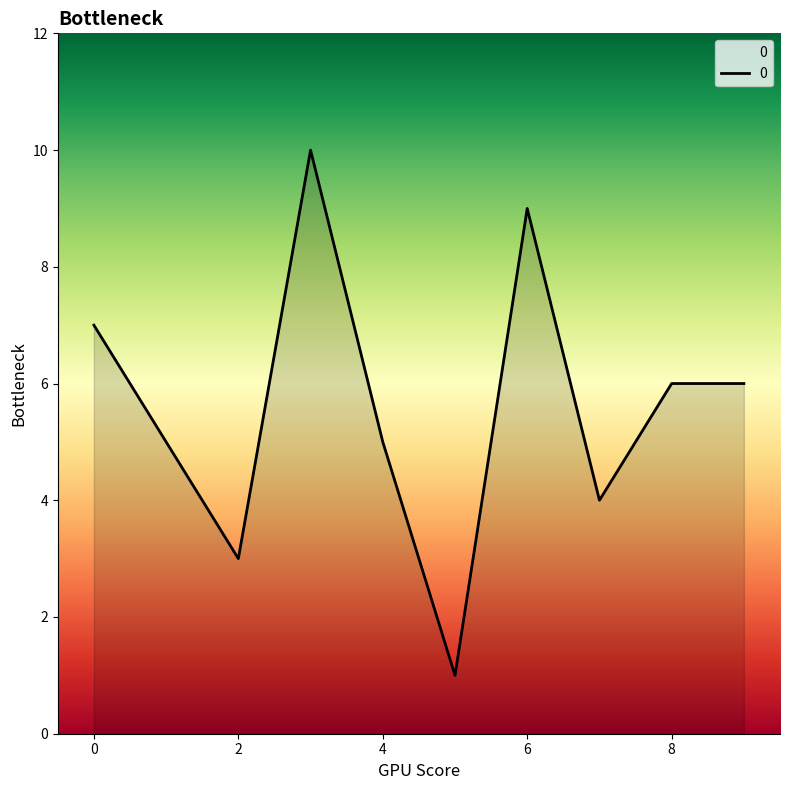

How many lines are shown in the chart?

1